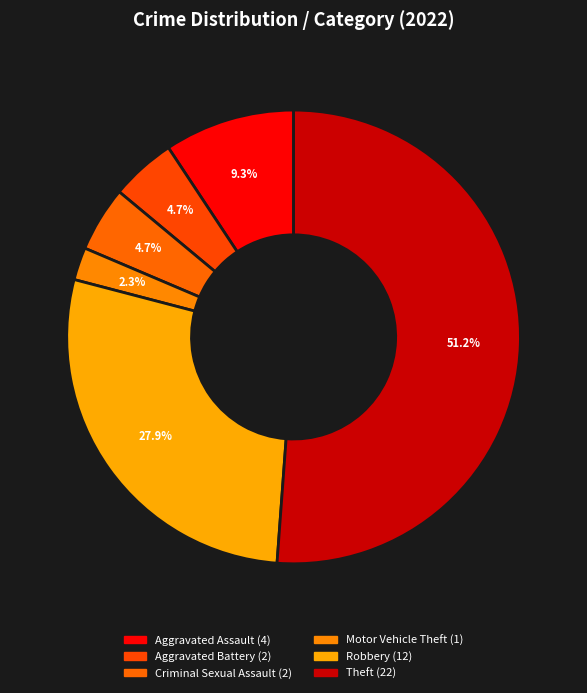

Is it true that Aggravated Assault is 9% of the pie?

True